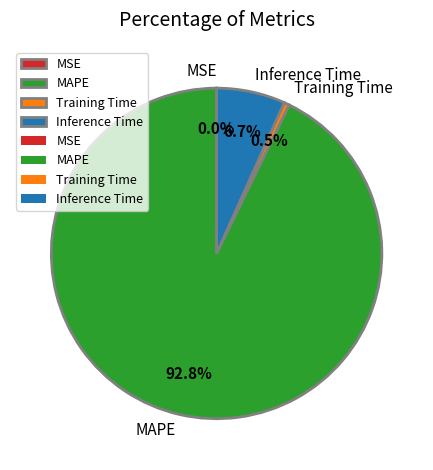

Which has a higher value, Training Time or MAPE?

MAPE